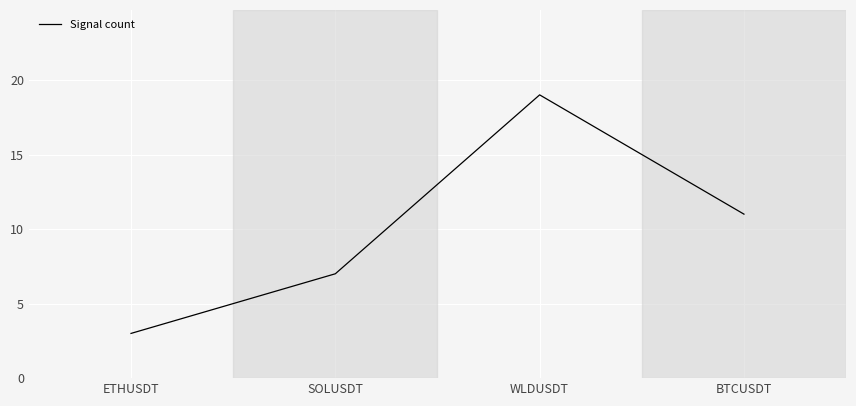

What position from the left is WLDUSDT?

3